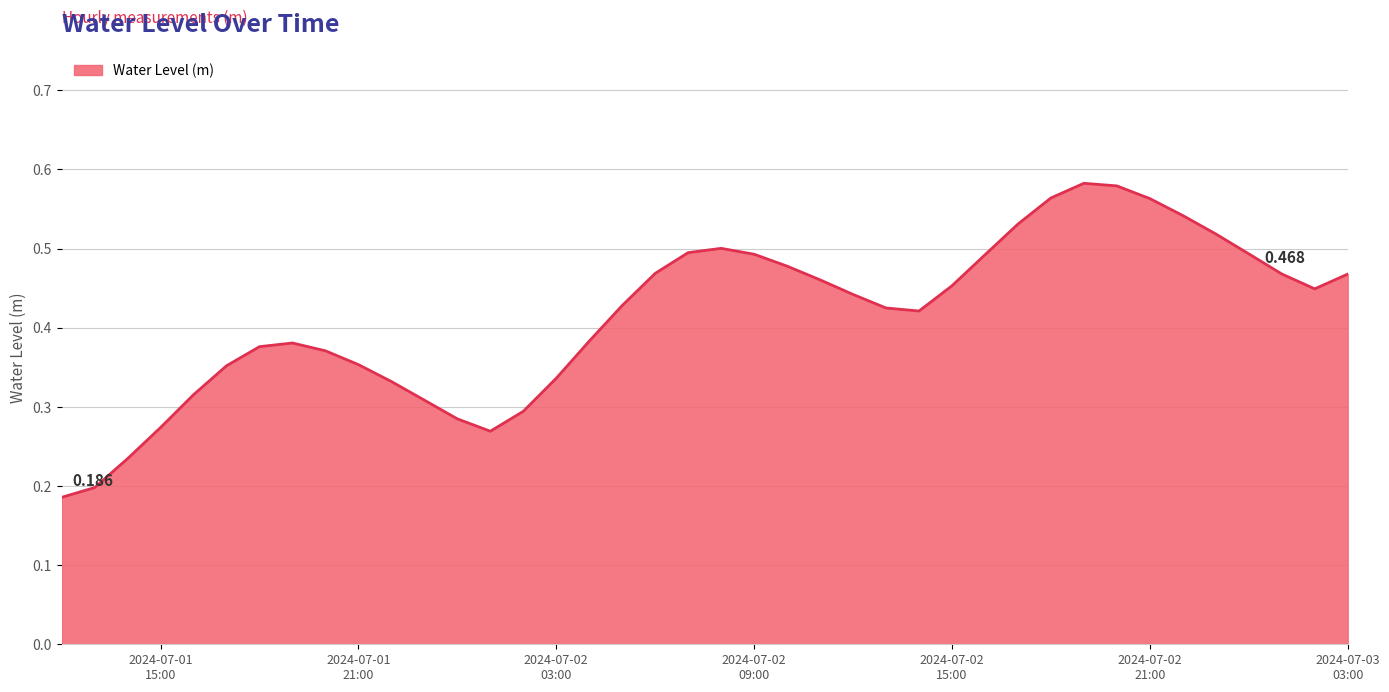

What is the difference between the second highest and second lowest values?

0.4